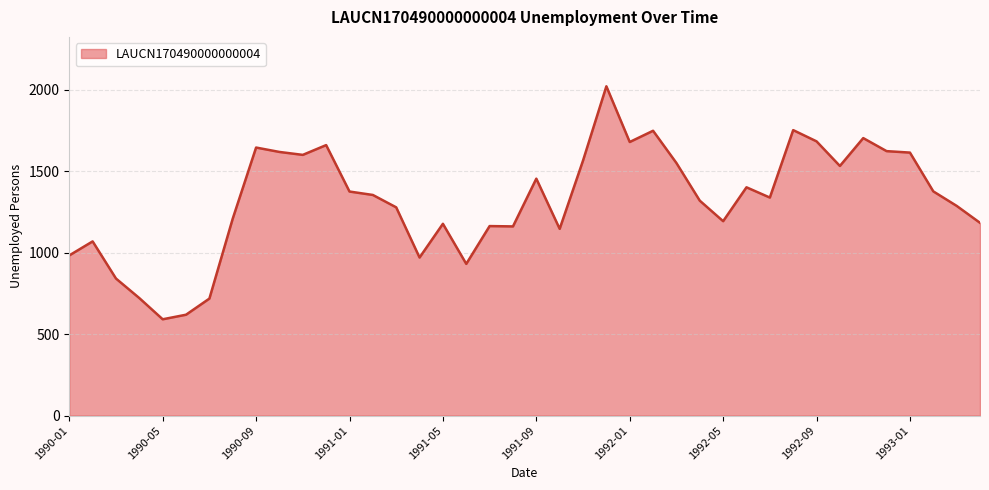

What is the minimum value shown in the chart?

591